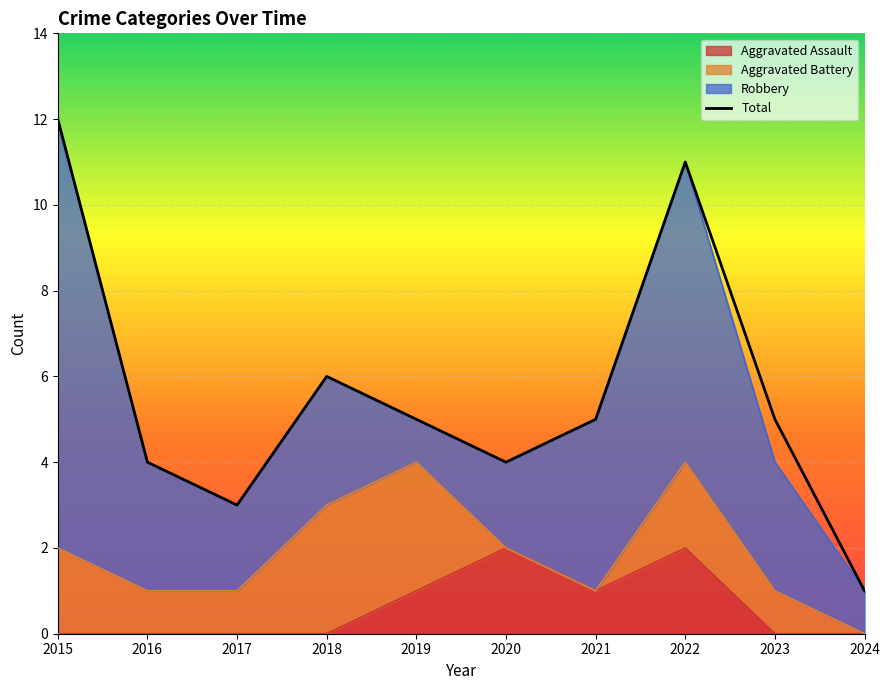

What is the sum of all values?

56